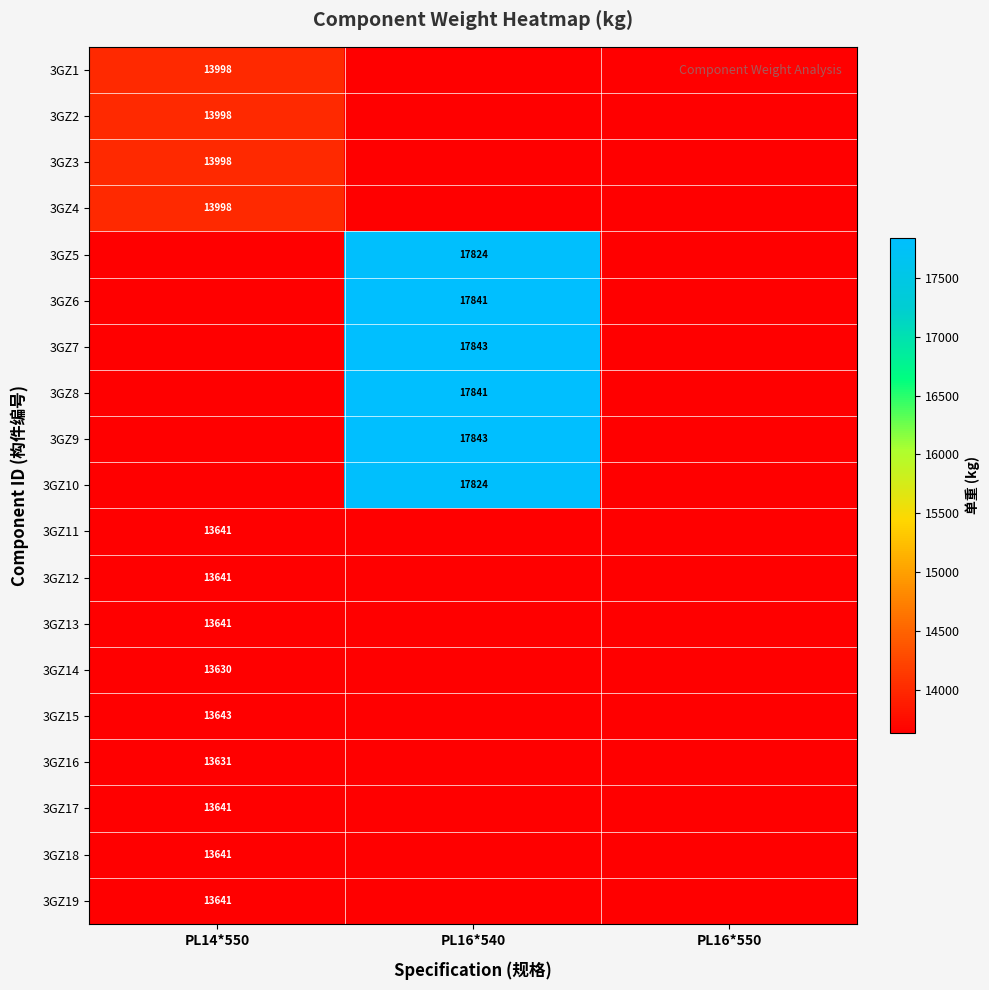

The value of 3GZ2 at PL14*550 is 19558.3. True or false?

False